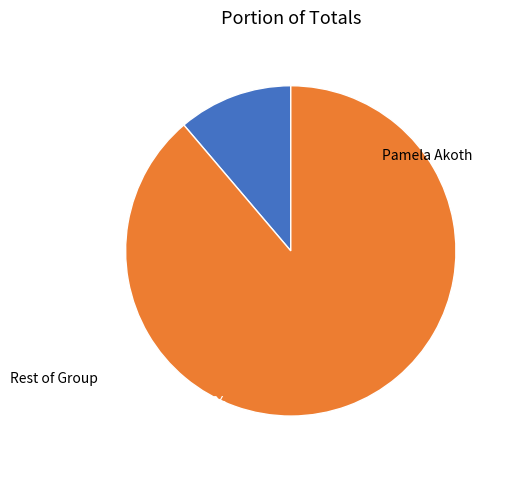

Count the number of slices in the pie.

2